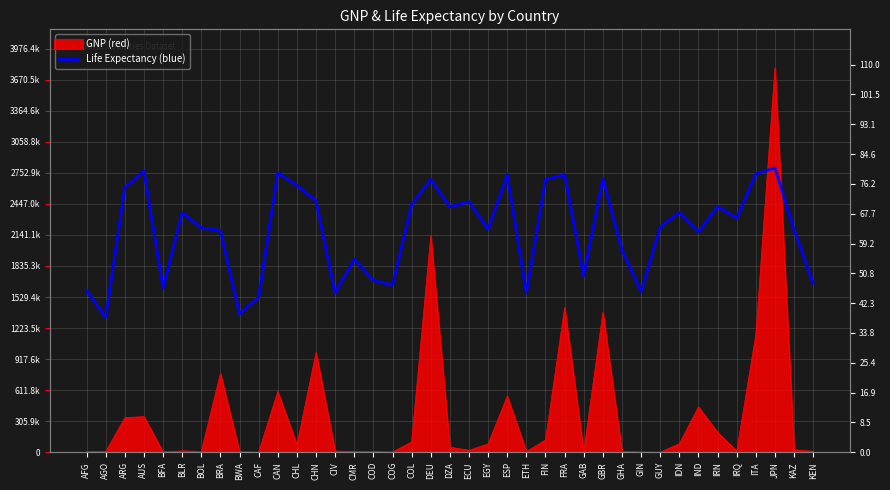

What is the sum of the values at FIN and IND?

139.9